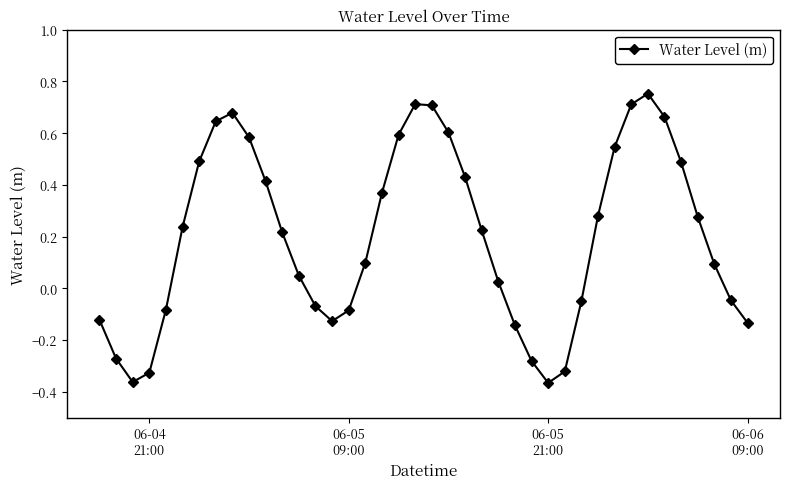

What is the sum of all values?

8.1